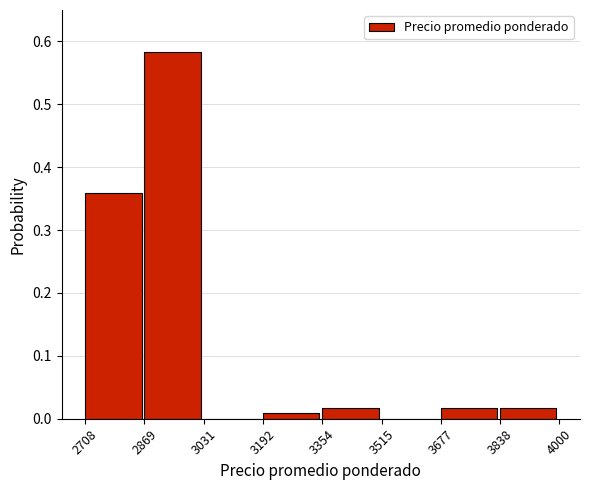

Reading left to right, list every bar in this chart as the range it spans on the x-axis followed by its height. The values are not printed on the chart, so give them approximately, as read against the axis.

2708 to 2869: 0.36
2869 to 3031: 0.58
3031 to 3192: 0
3192 to 3354: under 0.01
3354 to 3515: 0.02
3515 to 3677: 0
3677 to 3838: 0.02
3838 to 4000: 0.02